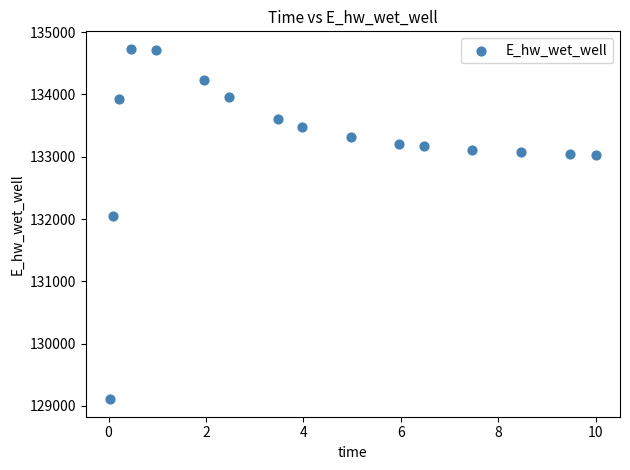

What Y value in the scatter plot is closest to 131919?

132042.2